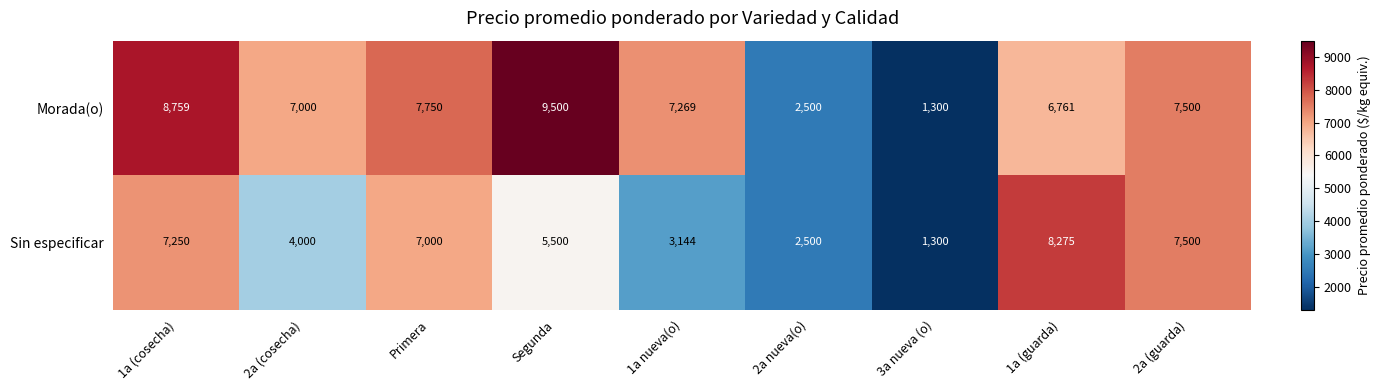

At which label is Sin especificar closest to 4787?

Segunda